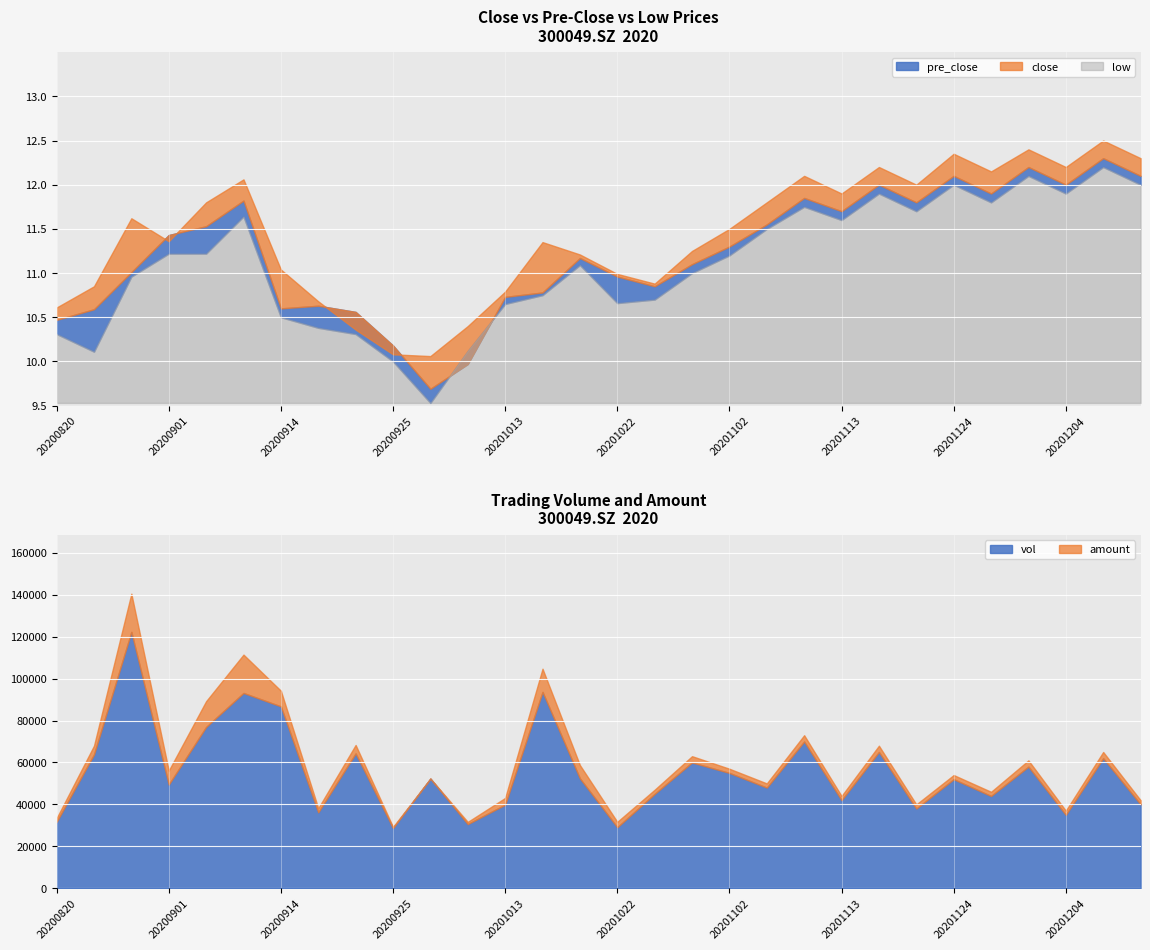

What is the approximate value of low at 20201120?

11.7